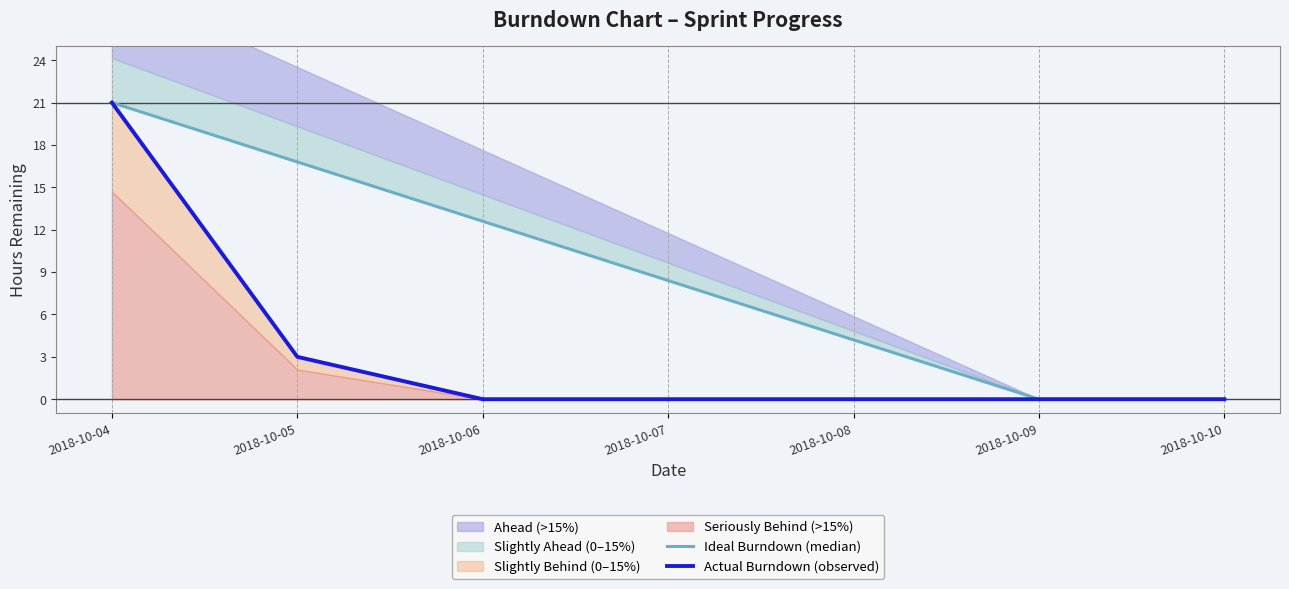

True or false: Actual Burndown (observed) and Ideal Burndown (median) cross at least once.

False